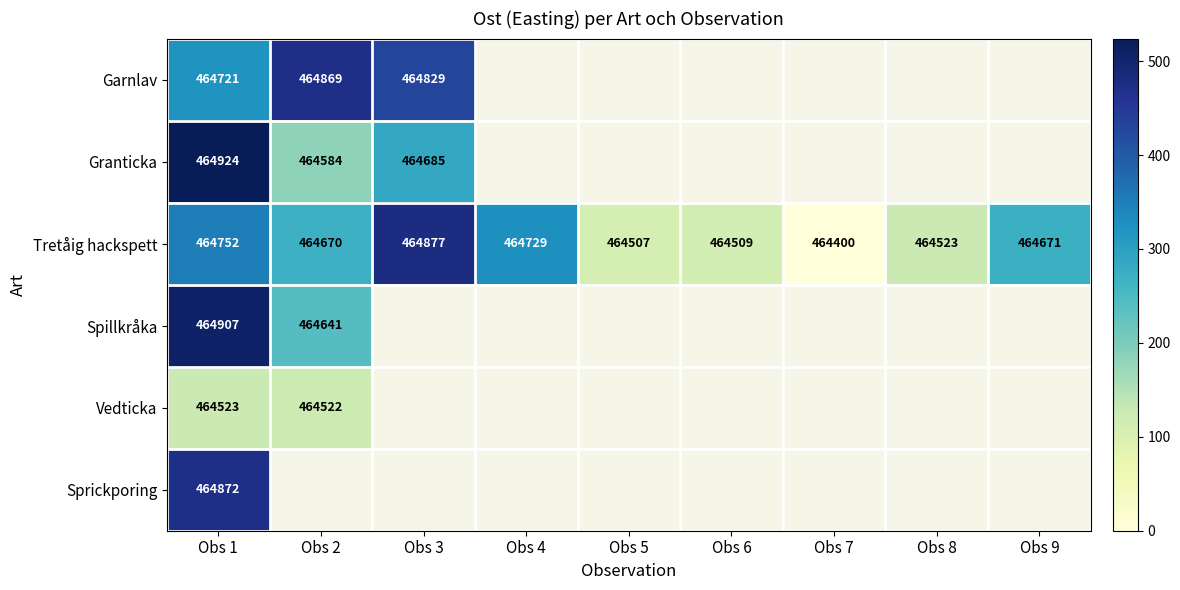

What is the difference between the maximum and second lowest values in the Tretåig hackspett series?

370